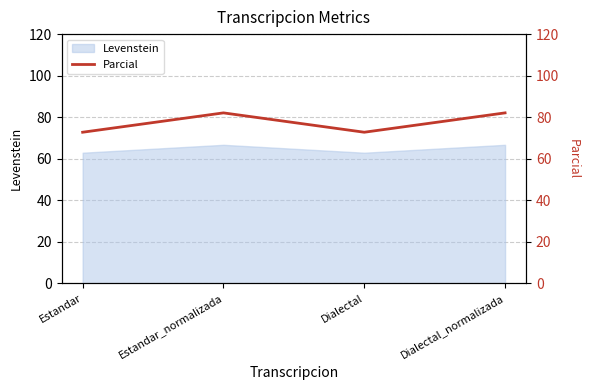

What is the label of the 2nd point from the left?

Estandar_normalizada